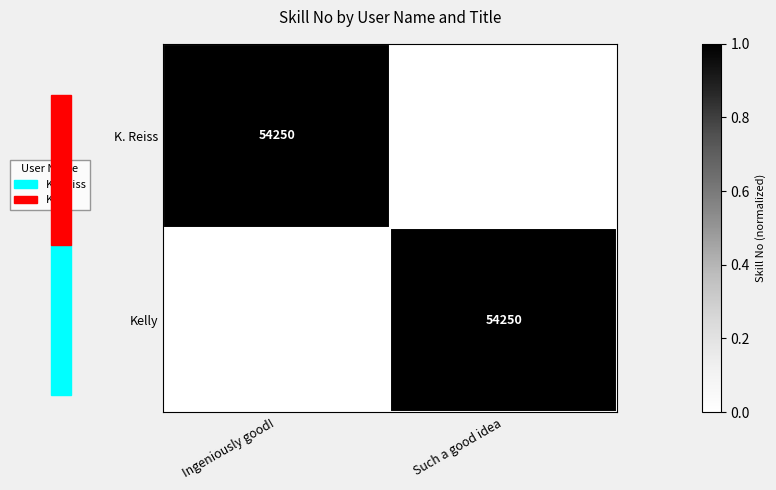

The value of Kelly at Such a good idea is 26215. True or false?

False